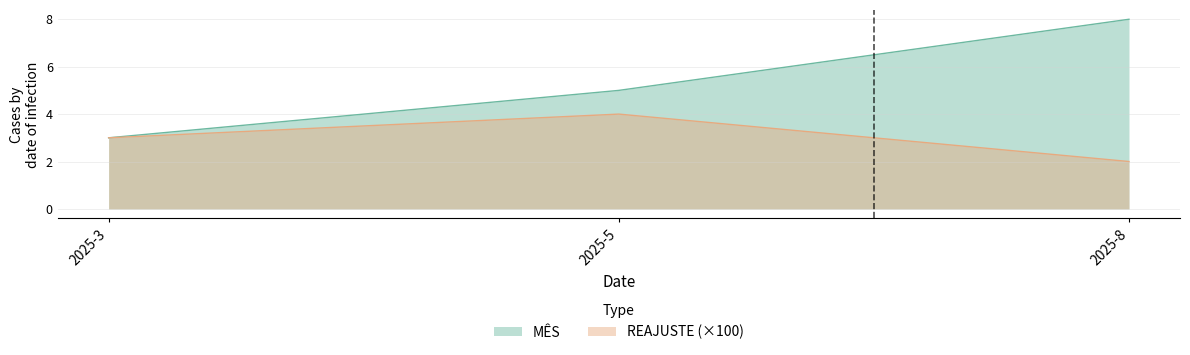

Is it true that MÊS equals 4 at 2025-3?

False